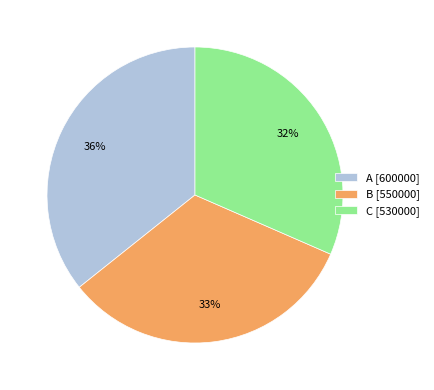

To the nearest percent, what is the difference between the C and A slice percentages?

4%